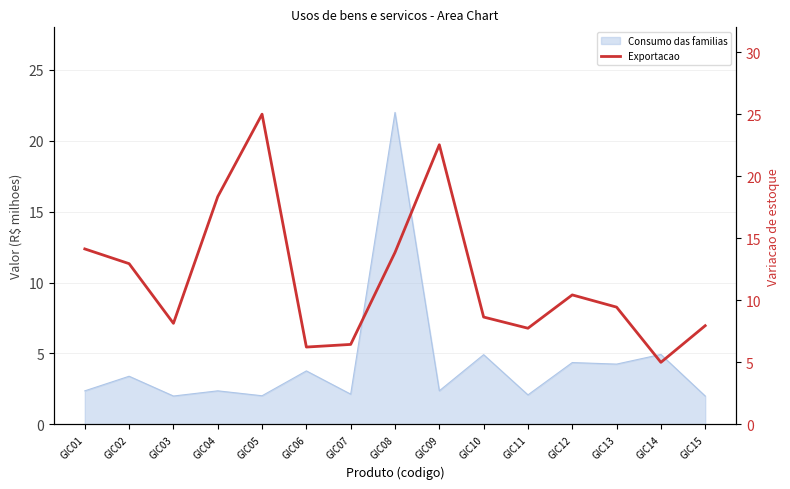

Reading right to left, extract all data points from this chart.

8.0	5.0	9.5	10.4	7.7	8.7	22.5	13.9	6.4	6.2	25.0	18.4	8.1	13.0	14.1